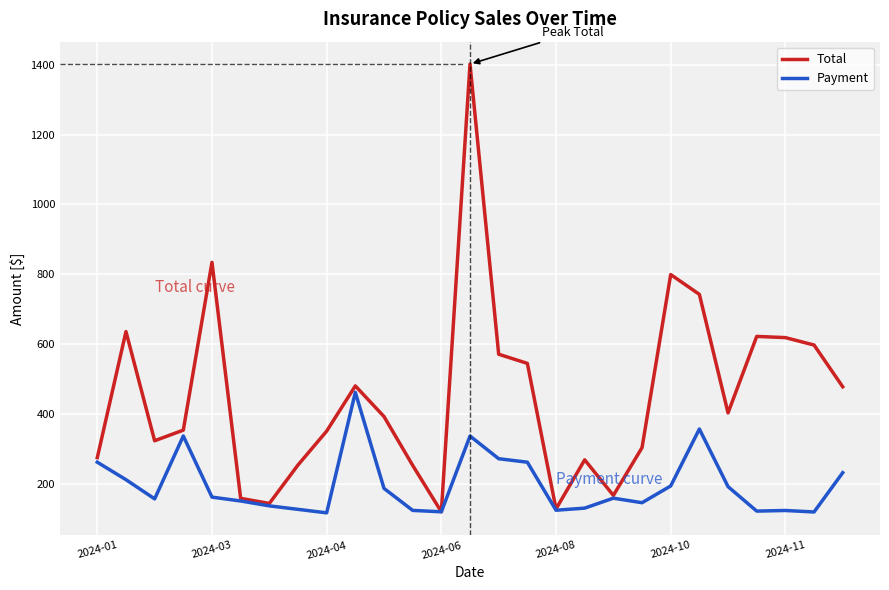

Rank the series by their maximum value, from lowest to highest.

Payment, Total